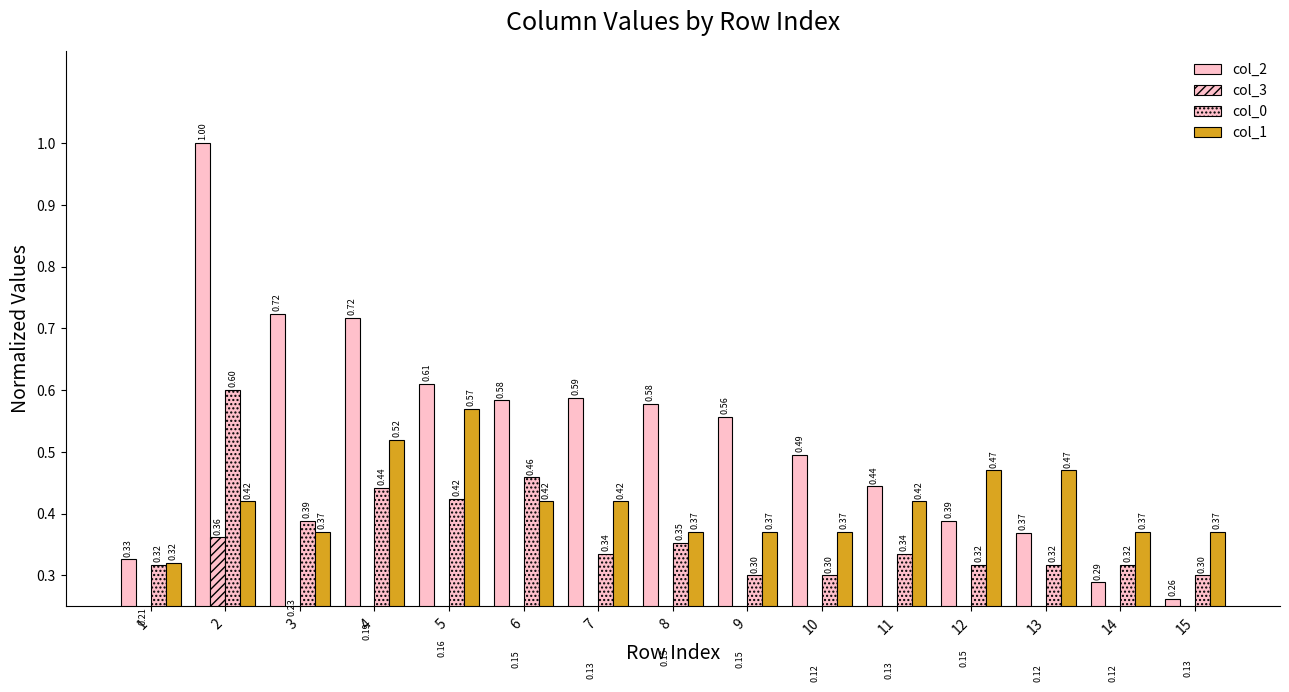

Are the bars grouped side by side (vs. stacked)?

Yes